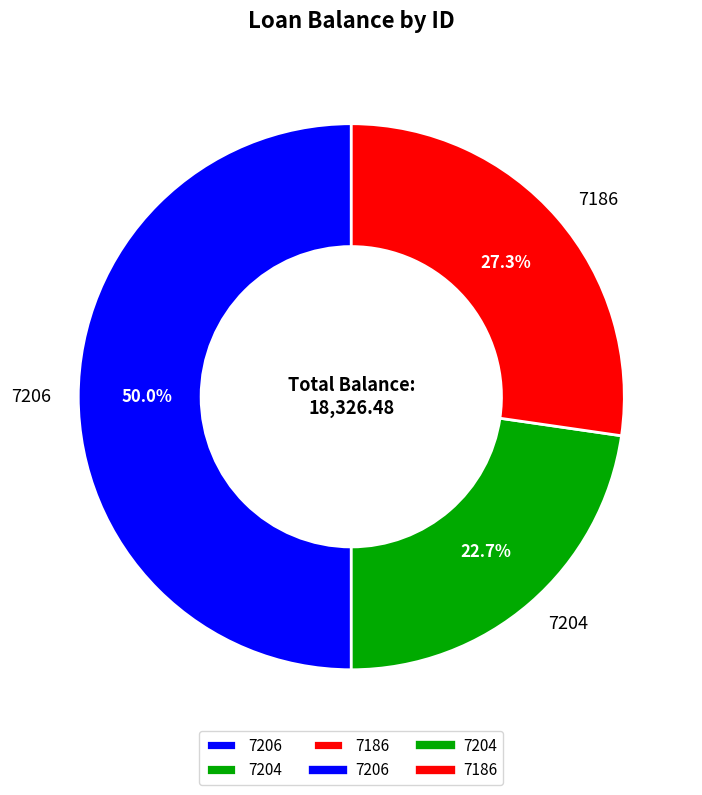

What percentage is the 7204 slice, to the nearest percent?

23%